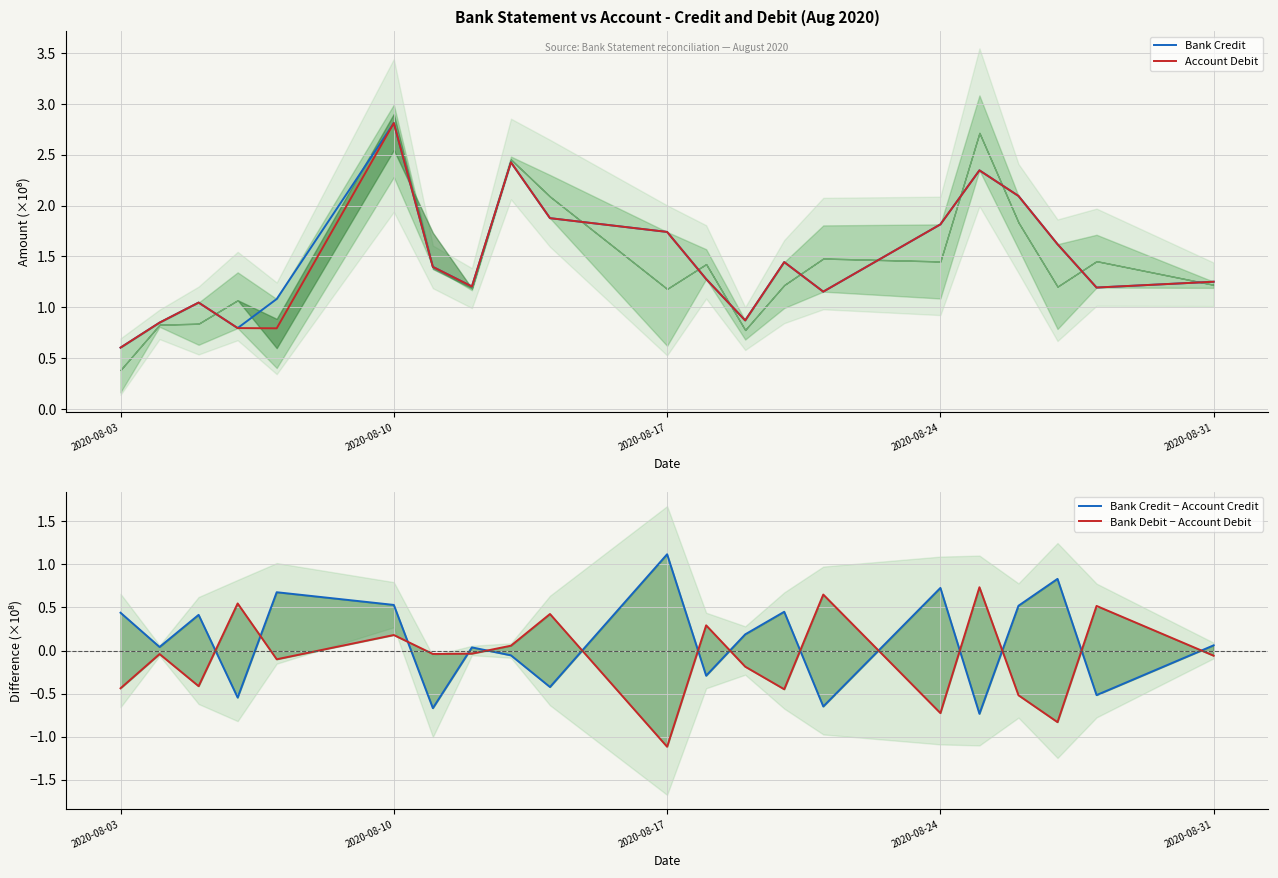

Reading right to left, list all the values displayed in this chart.

Bank Credit: 1.3	1.2	1.6	2.1	2.3	1.8	1.2	1.4	0.9	1.3	1.7	1.9	2.4	1.2	1.4	2.8	1.1	0.8	1.0	0.9	0.6
Account Debit: 1.3	1.2	1.6	2.1	2.3	1.8	1.2	1.4	0.9	1.3	1.7	1.9	2.4	1.2	1.4	2.8	0.8	0.8	1.0	0.9	0.6
Bank Credit − Account Credit: 0.1	-0.5	0.8	0.5	-0.7	0.7	-0.7	0.5	0.2	-0.3	1.1	-0.4	-0.1	0.0	-0.7	0.5	0.7	-0.5	0.4	0.0	0.4
Bank Debit − Account Debit: -0.1	0.5	-0.8	-0.5	0.7	-0.7	0.7	-0.5	-0.2	0.3	-1.1	0.4	0.1	-0.0	-0.0	0.2	-0.1	0.5	-0.4	-0.0	-0.4